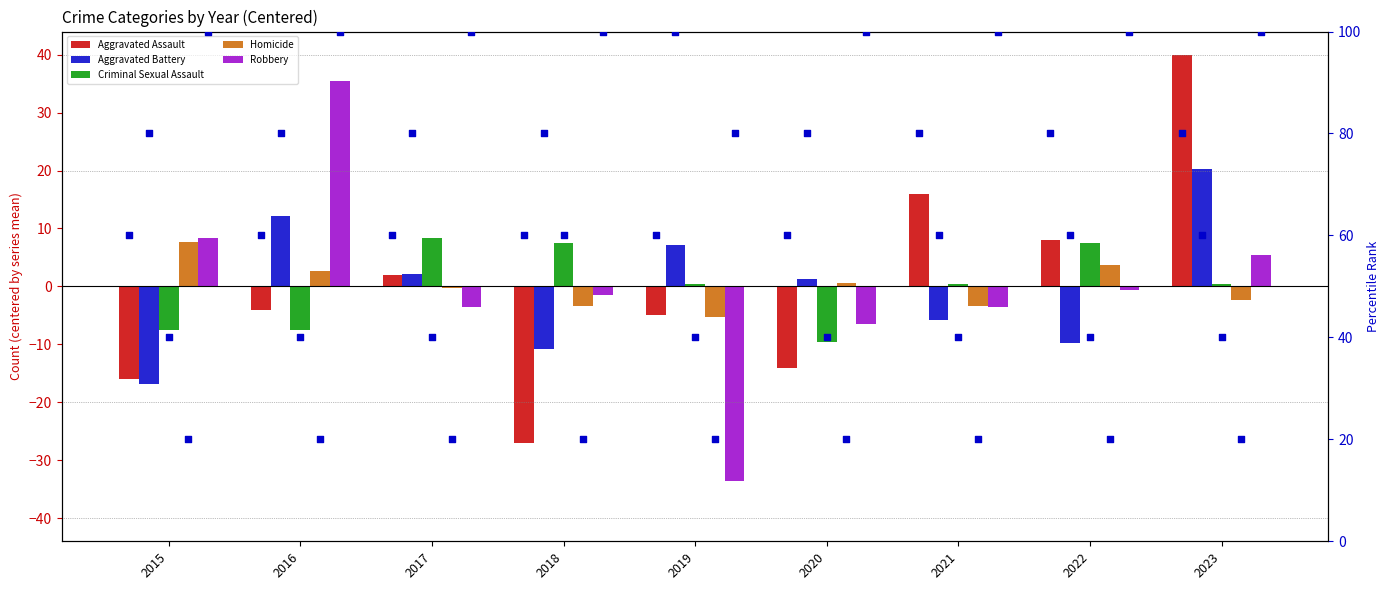

Which series has the widest spread of Y values?

Robbery